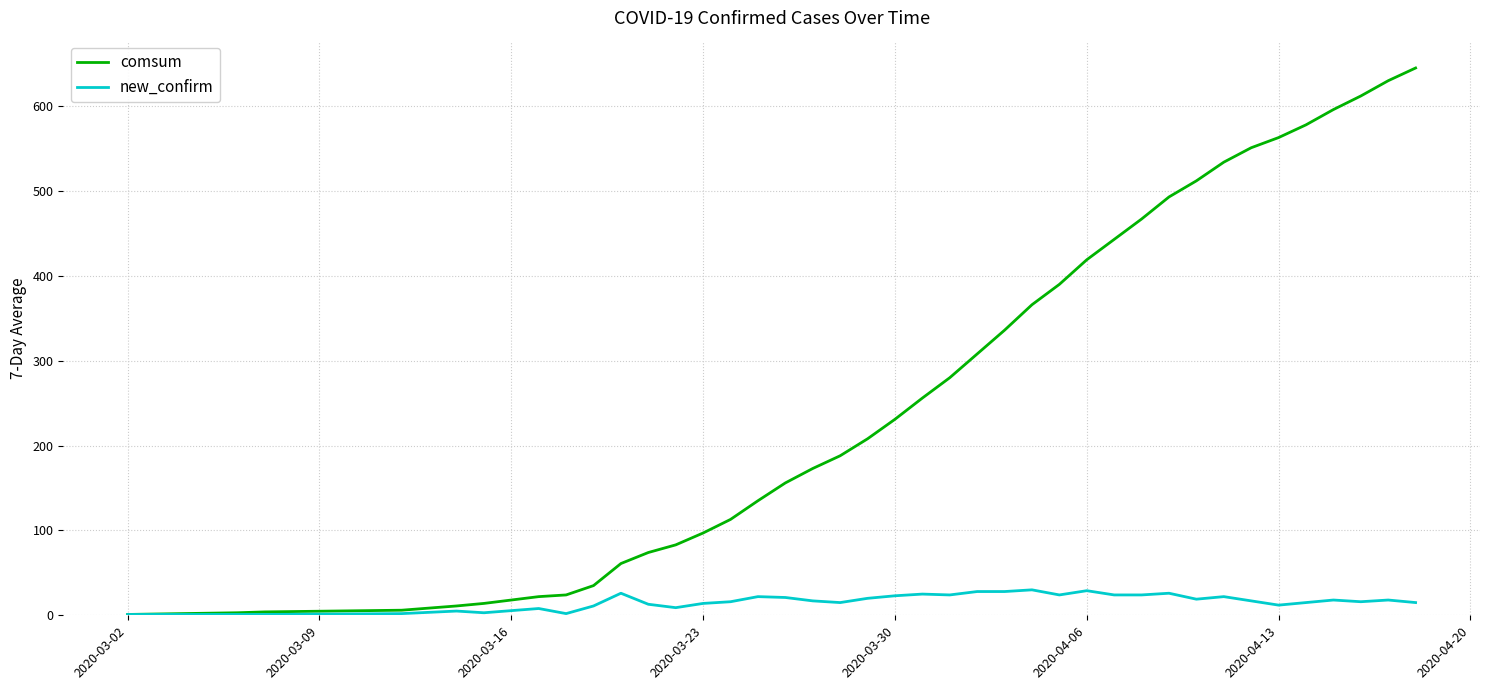

What is the difference between the maximum and minimum values in the comsum series?

644